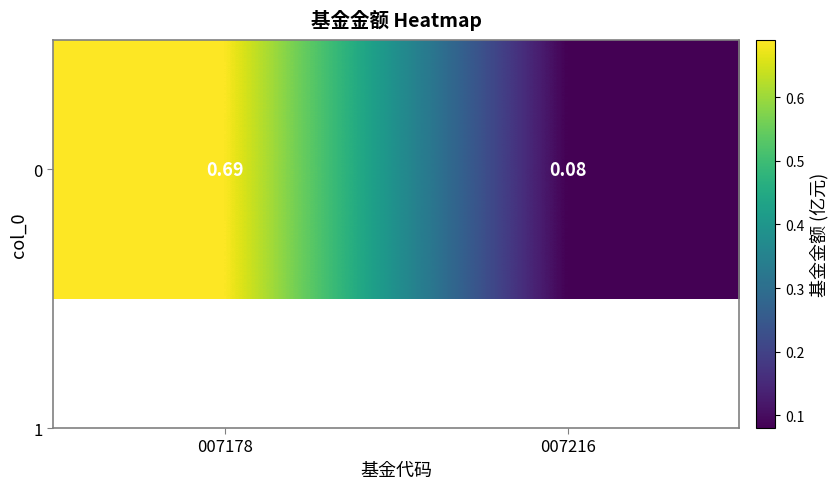

True or false: the data shows 0.1 at 007216.

True